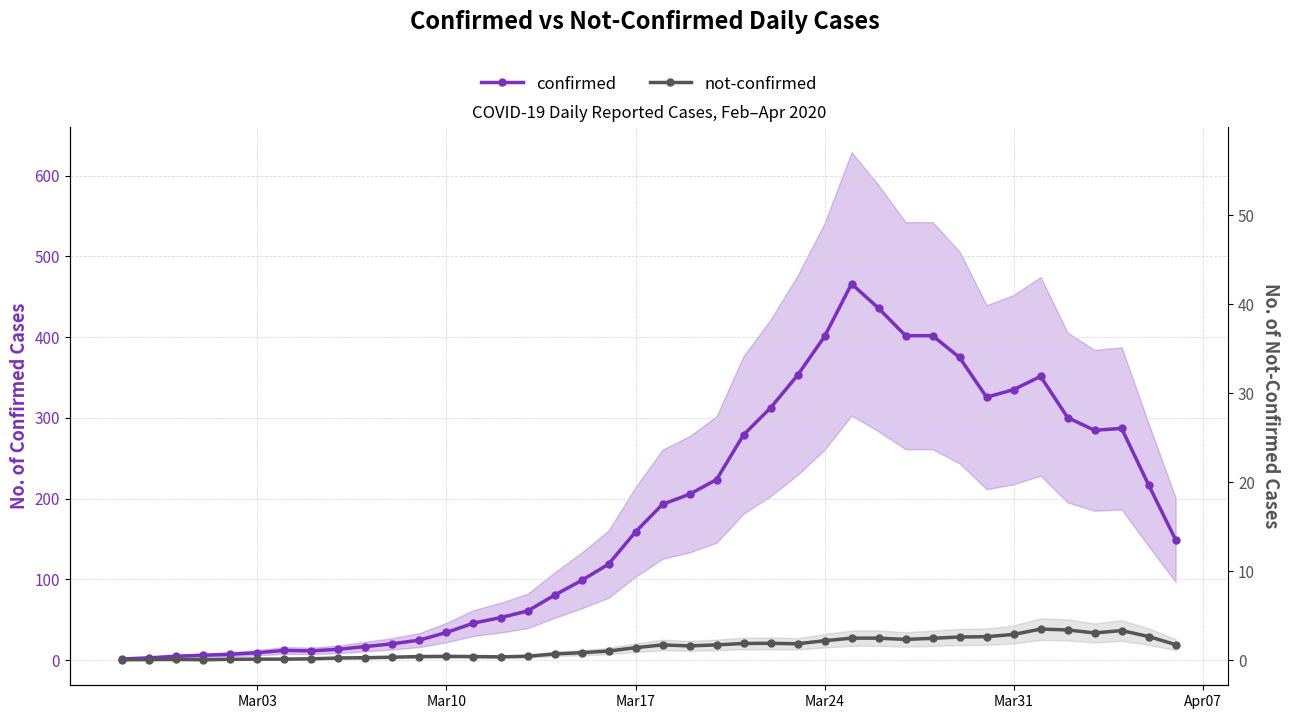

Read the not-confirmed value at Mar24.

24.0